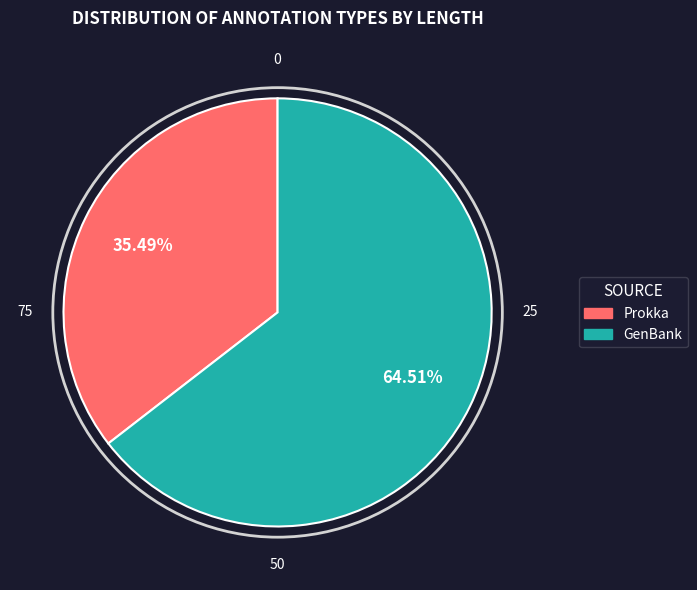

Is there a majority slice in this chart?

Yes